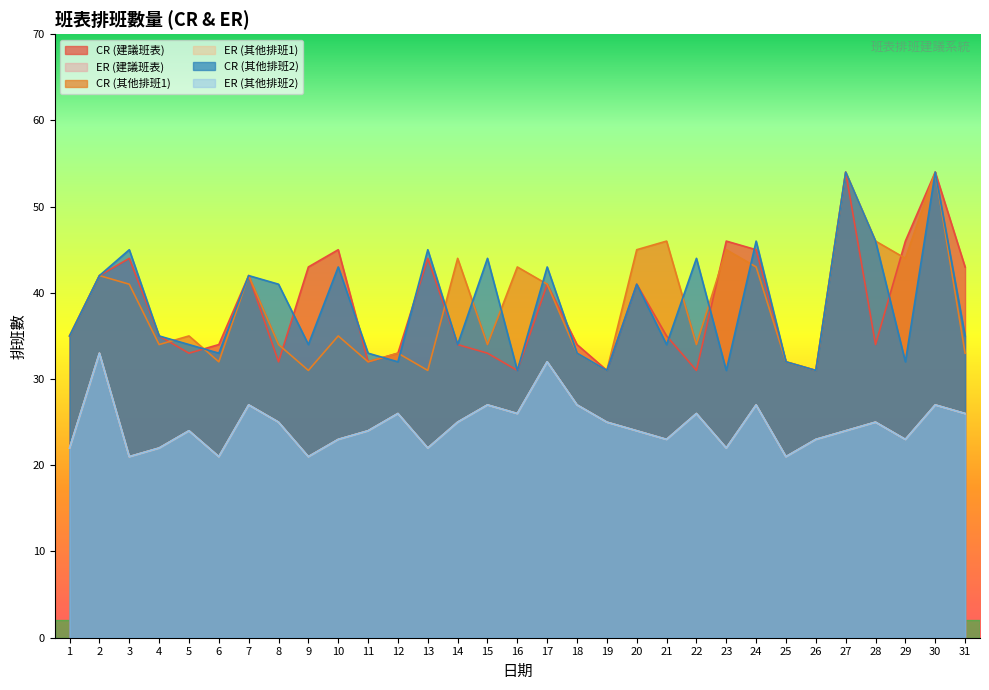

At which label is ER (其他排班1) closest to 27?

7